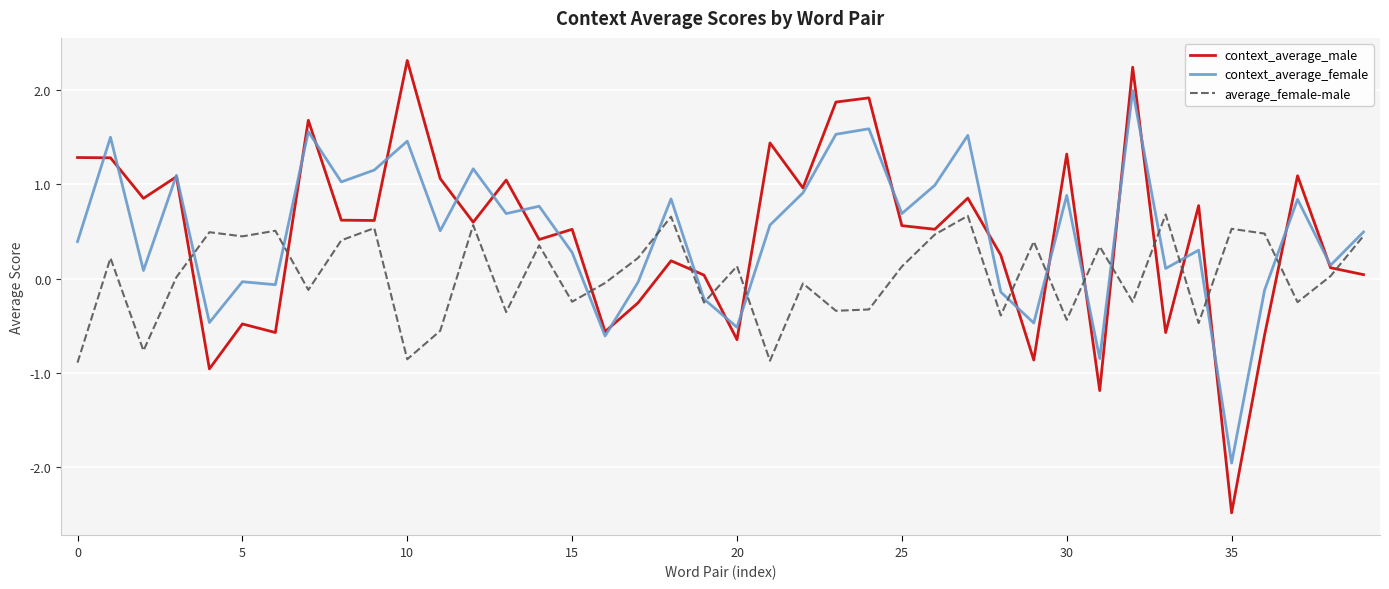

List the series in order of their peak value, highest first.

context_average_male, context_average_female, average_female-male